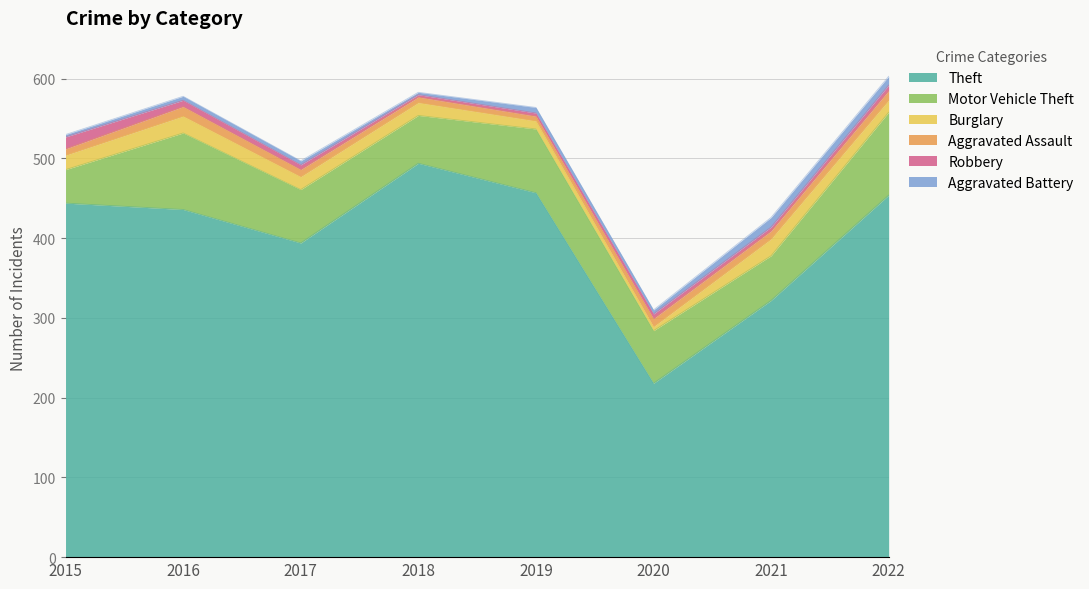

True or false: Burglary and Aggravated Battery intersect in this chart.

False